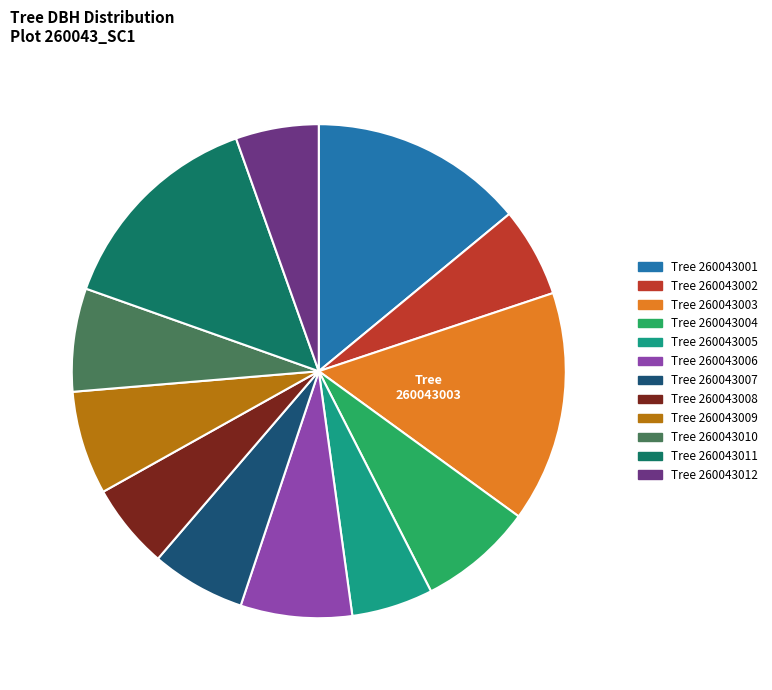

Is there any slice that represents more than half of the pie?

No